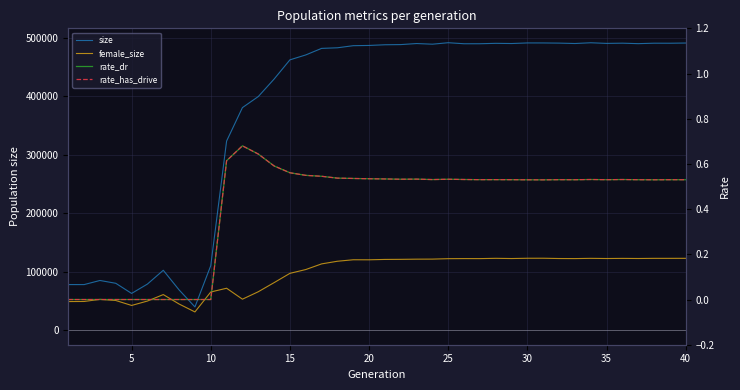

True or false: rate_has_drive and female_size cross at least once.

False